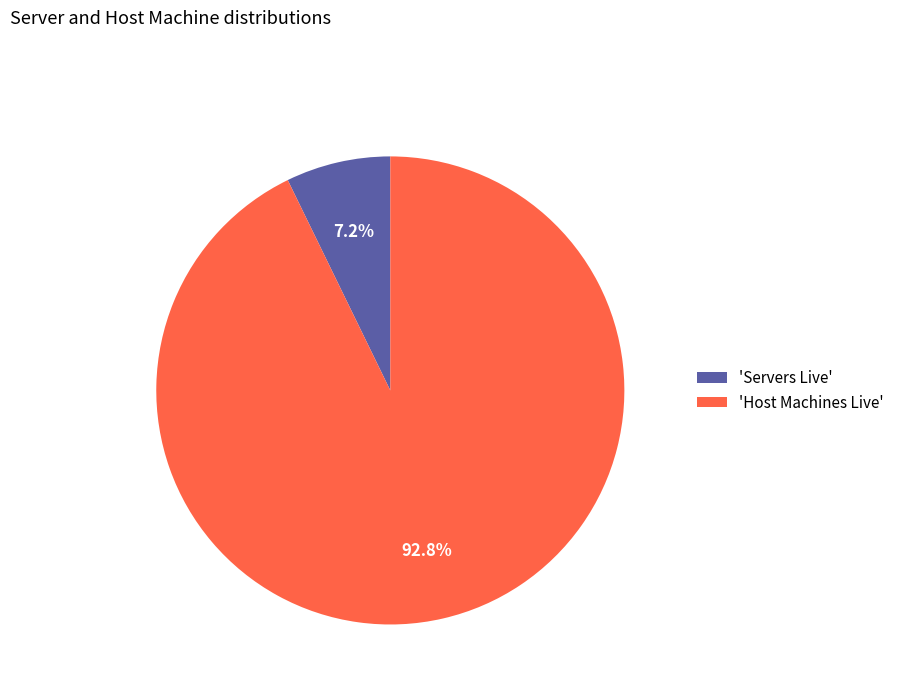

How many segments does this pie chart have?

2